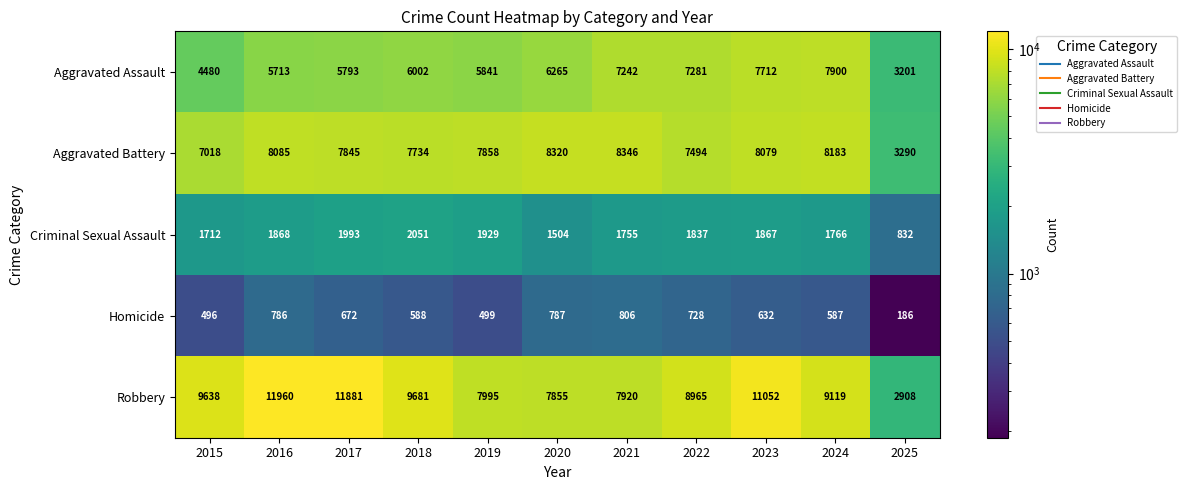

True or false: Homicide has a value of 1296 at 2020.

False